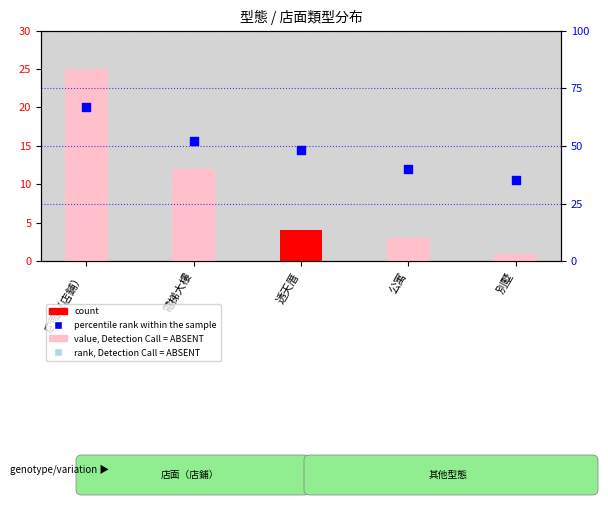

What is the change in value from 公寓 to 別墅?

-5